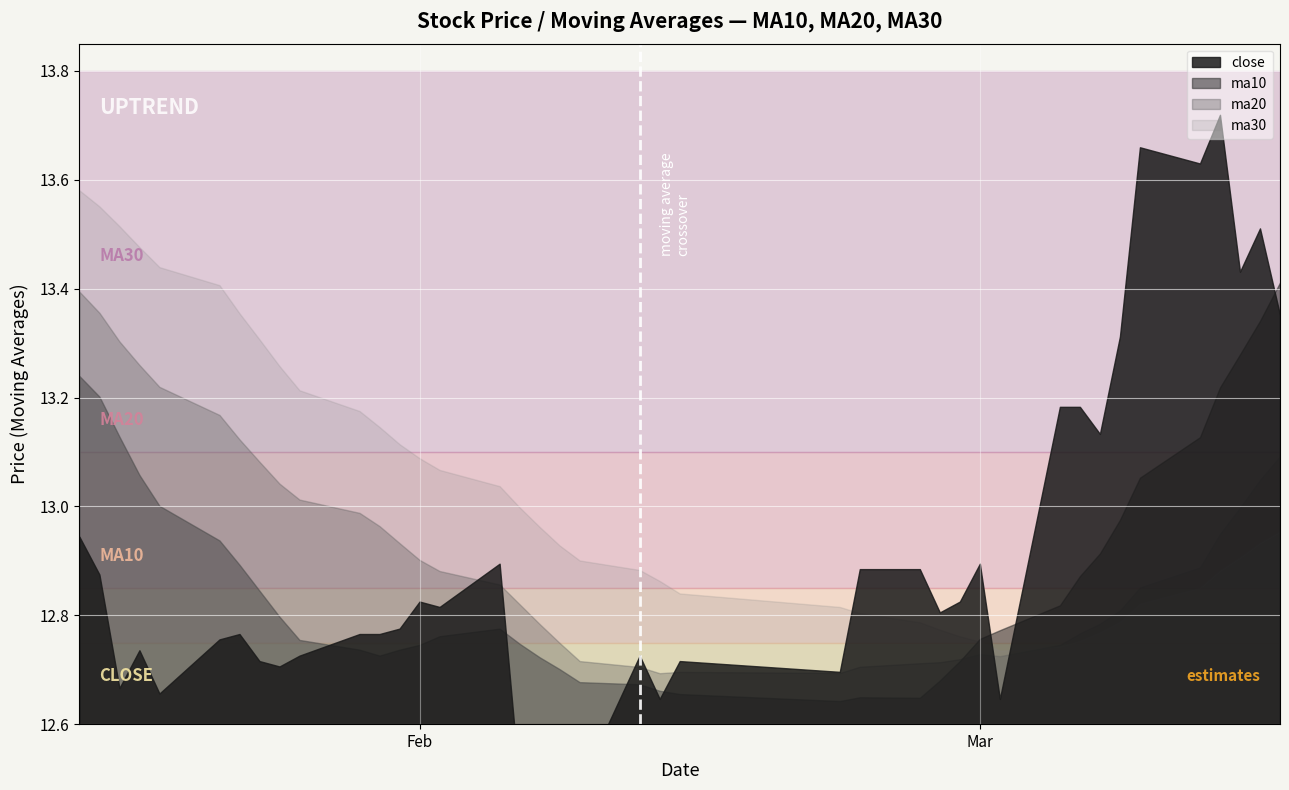

What is the spread (max minus min) of values at 11?

0.4